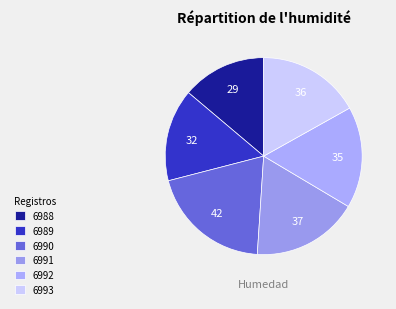

To the nearest percent, what is the difference between the largest and smallest slice percentages?

6%